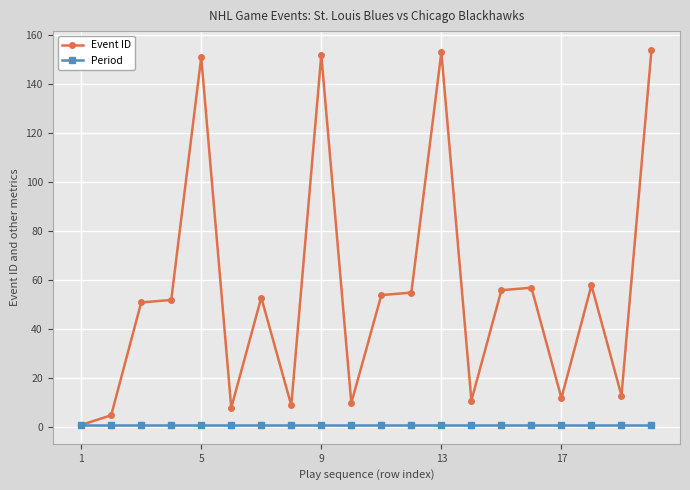

What are all the series names shown in the legend?

Event ID, Period